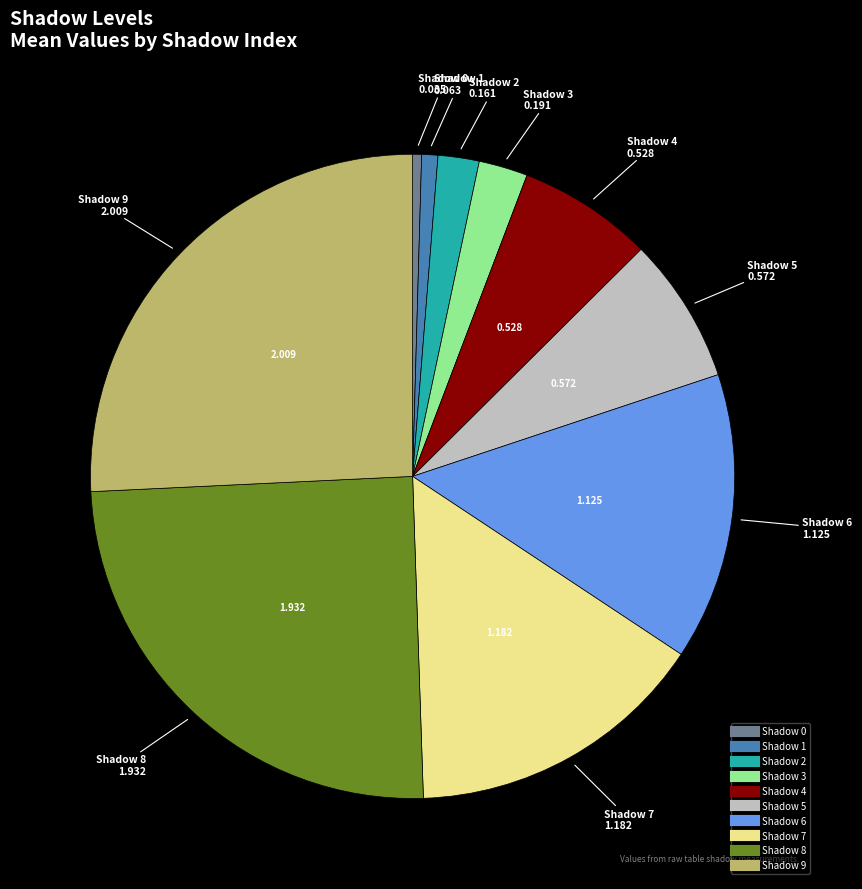

Is there any slice that represents more than half of the pie?

No